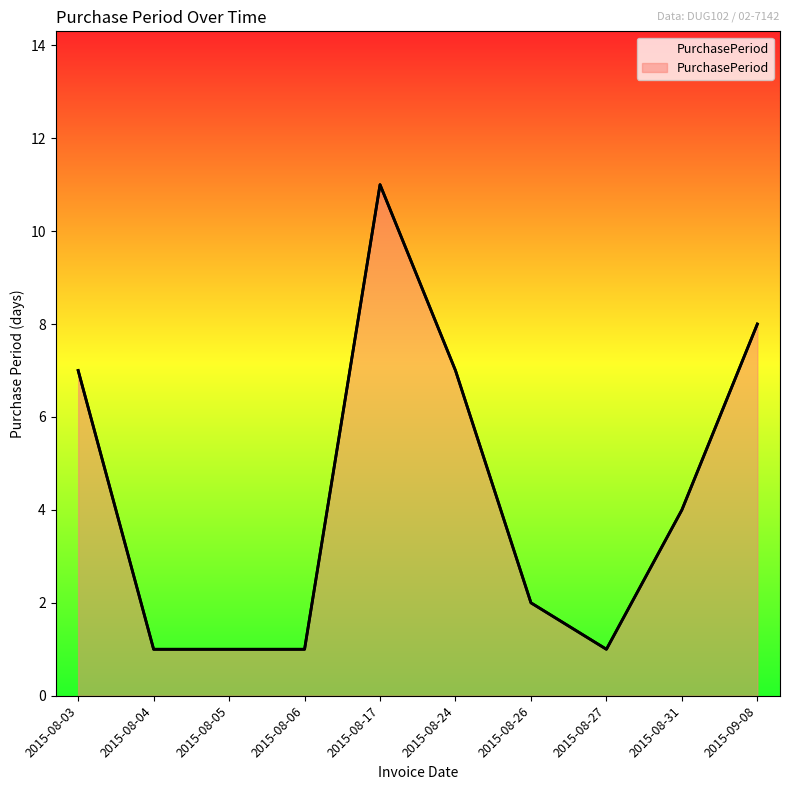

Rank the categories by value from highest to lowest.

2015-08-17, 2015-09-08, 2015-08-03, 2015-08-24, 2015-08-31, 2015-08-26, 2015-08-04, 2015-08-05, 2015-08-06, 2015-08-27